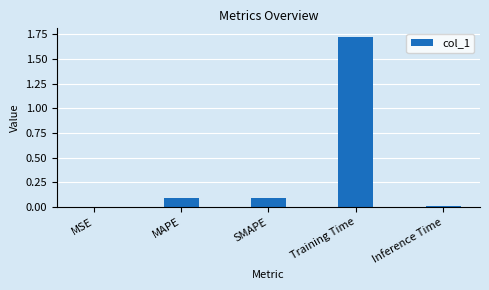

What is the change in value from SMAPE to Training Time?

+1.6